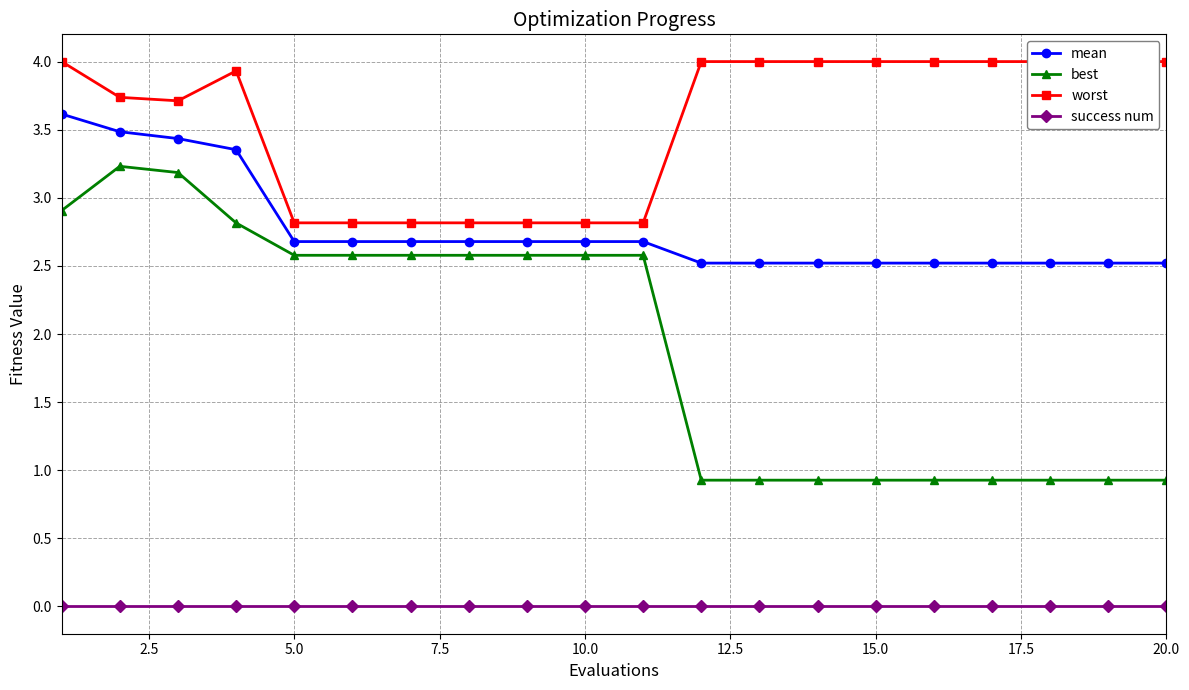

True or false: success num and worst cross at least once.

False